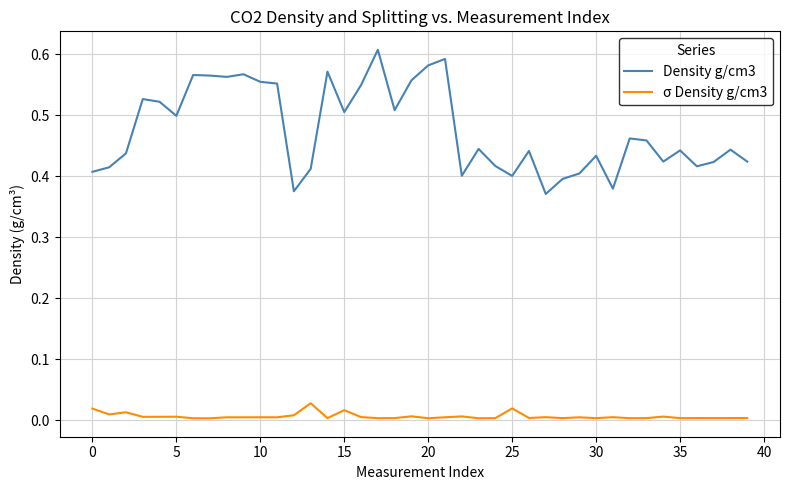

List the series in order of their peak value, lowest first.

σ Density g/cm3, Density g/cm3